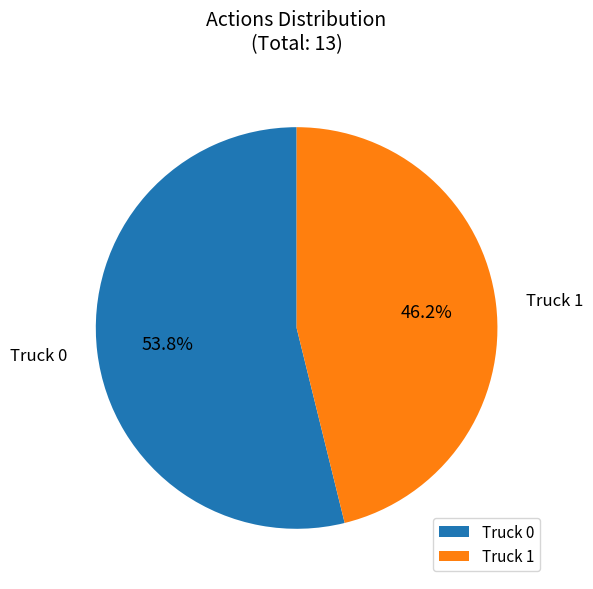

Which slice is the largest?

Truck 0